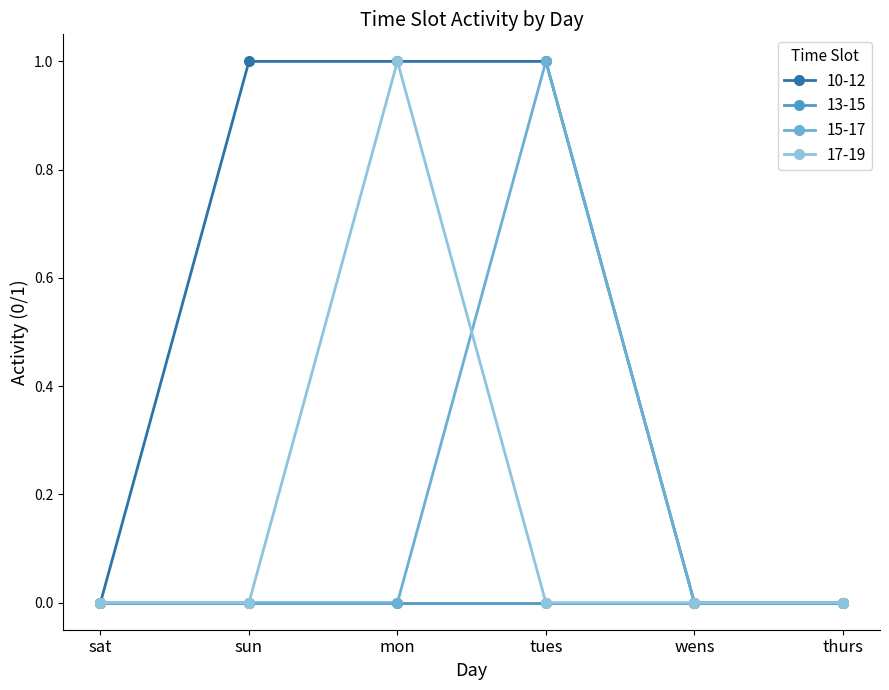

After their last crossing, which series has the higher values: 15-17 or 17-19?

15-17